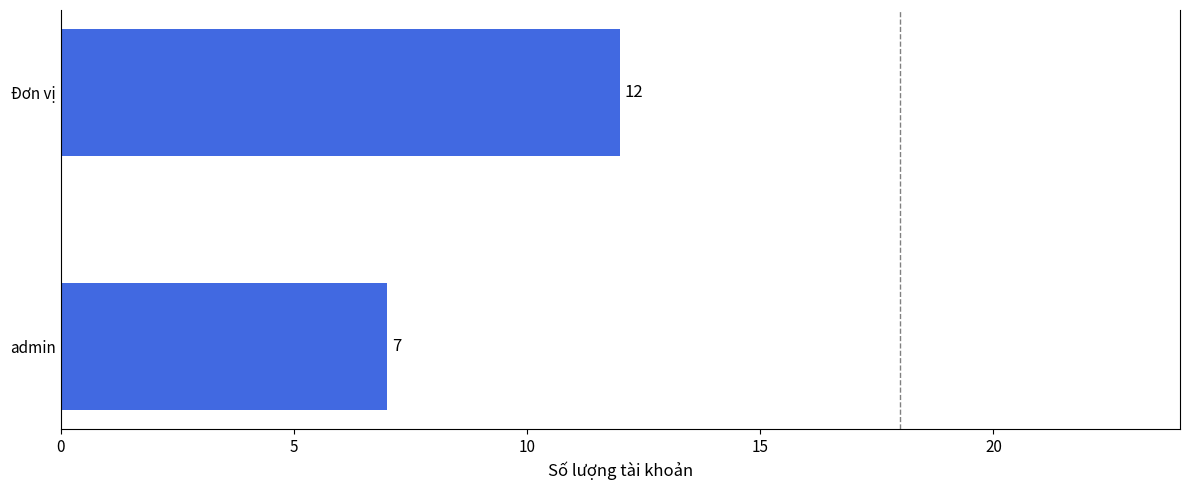

What is the approximate value at Đơn vị?

12